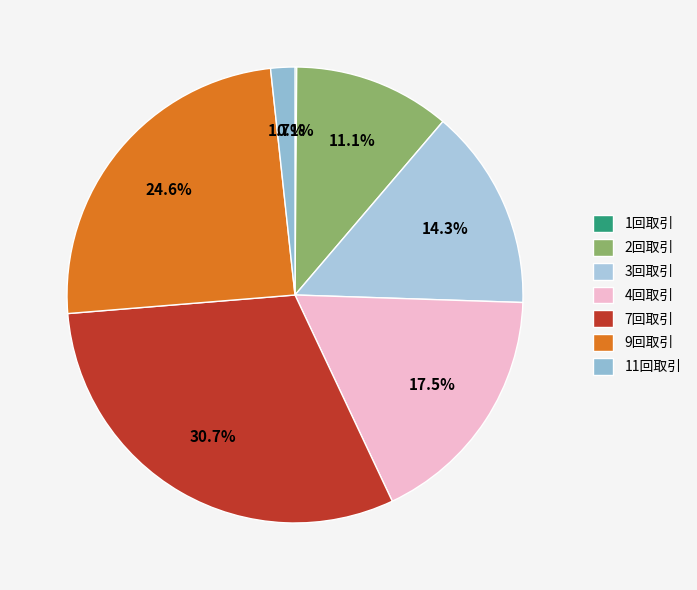

Is there any slice that represents more than half of the pie?

No